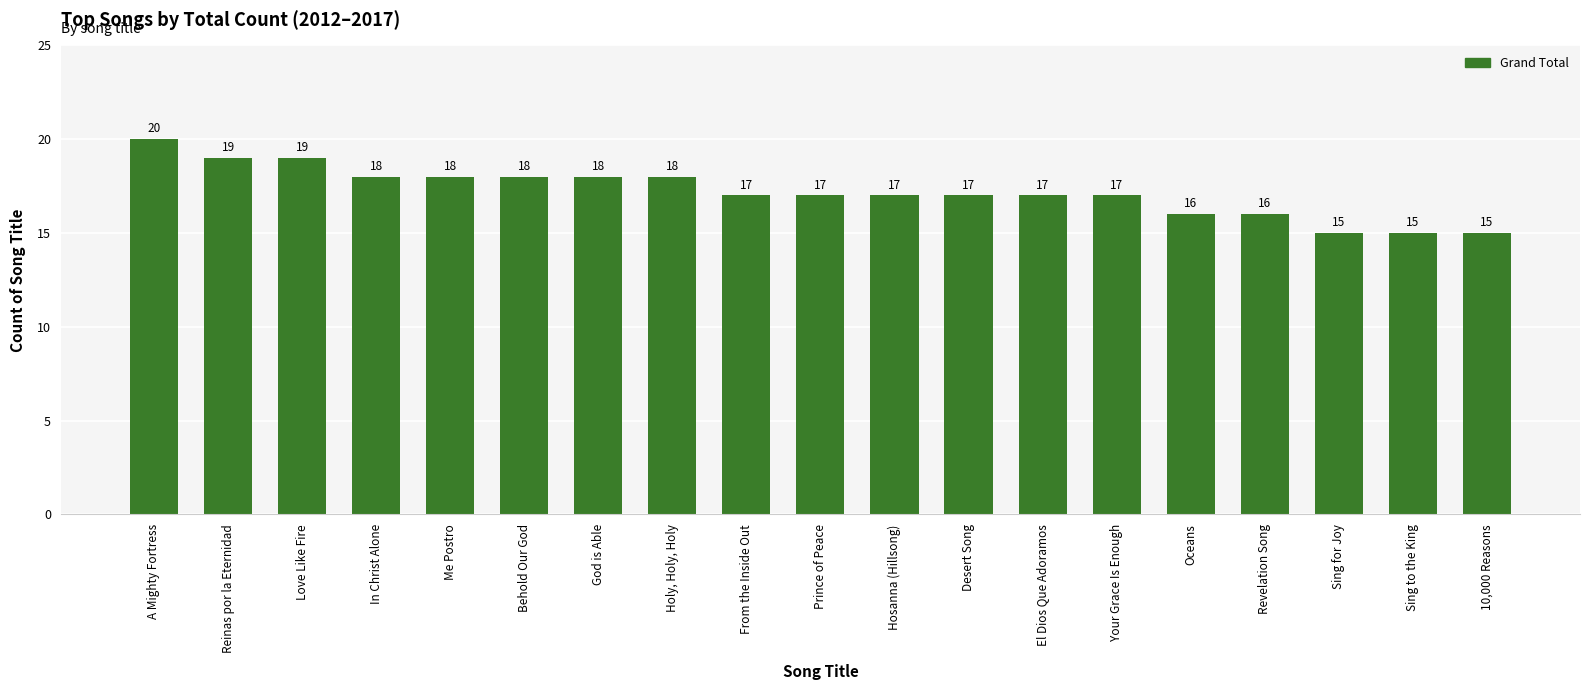

Count the values in the range 16 to 18.

13